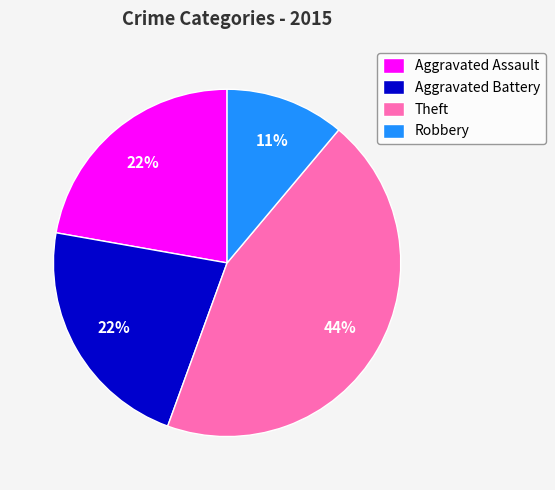

Does any single category account for the majority?

No